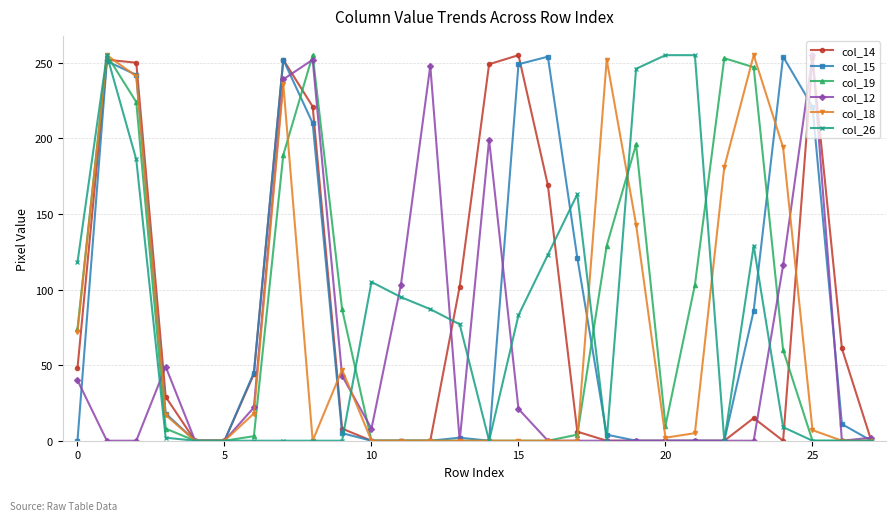

What is the maximum value shown in the chart?

255